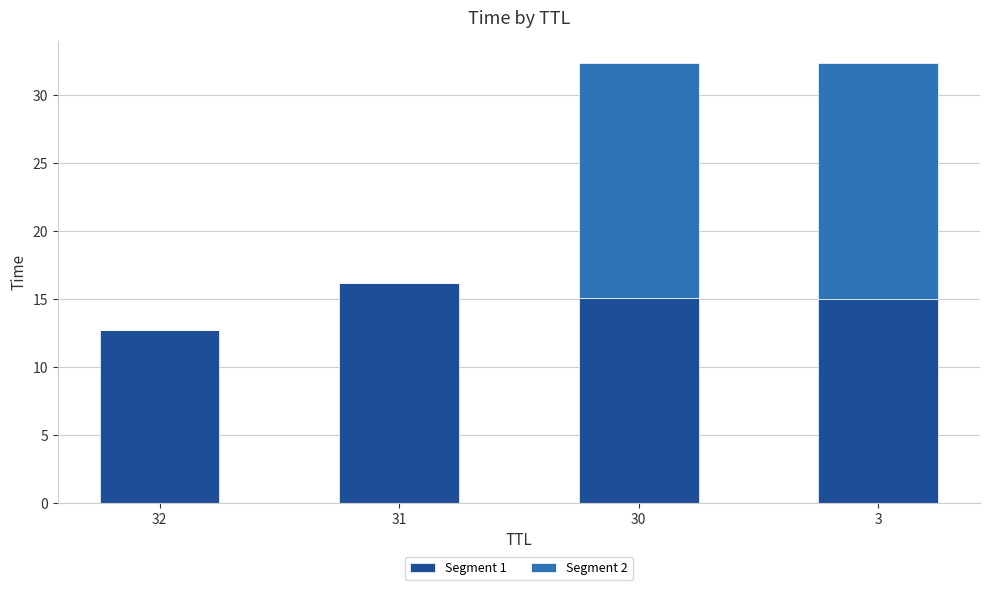

Where does the Segment 1 series first go above 15?

31